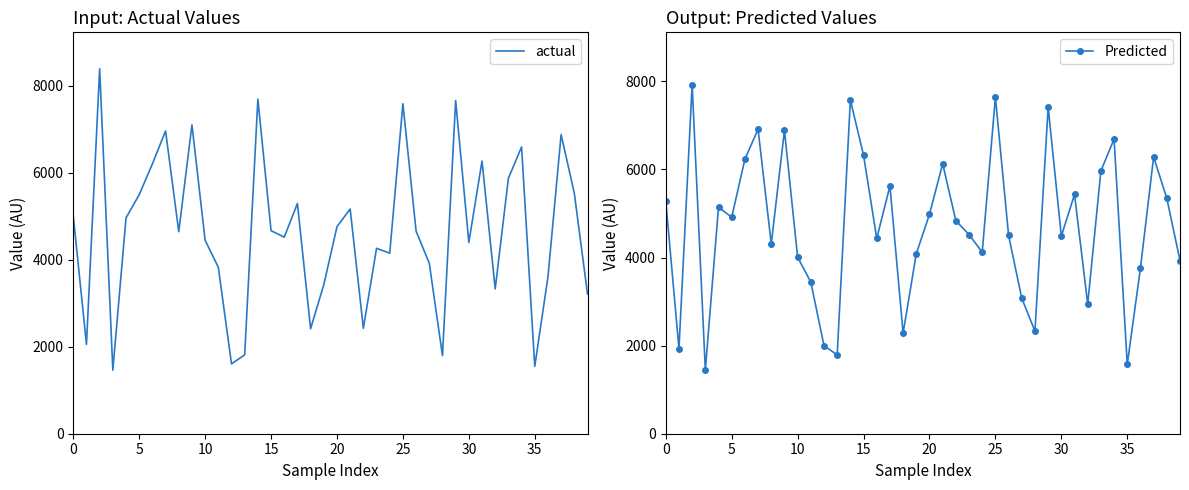

Between 18 and 32, which series saw the biggest shift?

actual